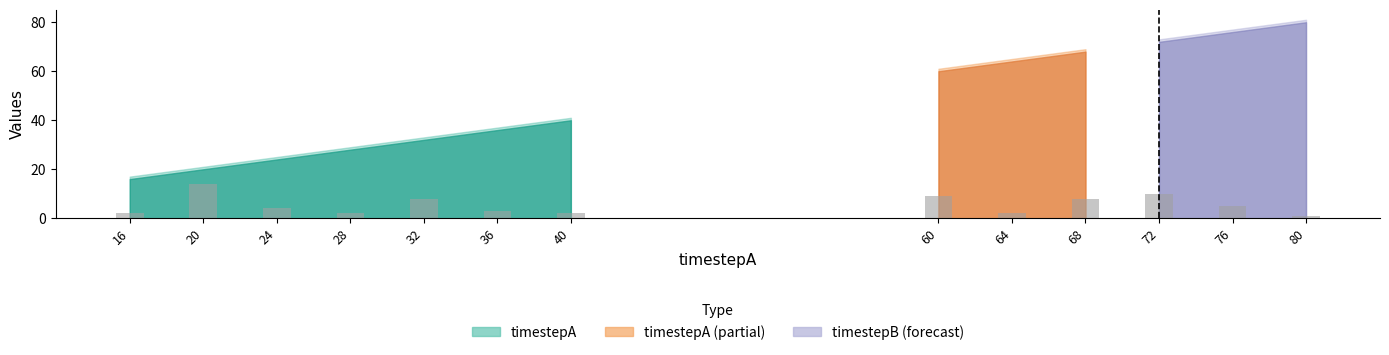

What is the value of the 3rd bar from the left?

4